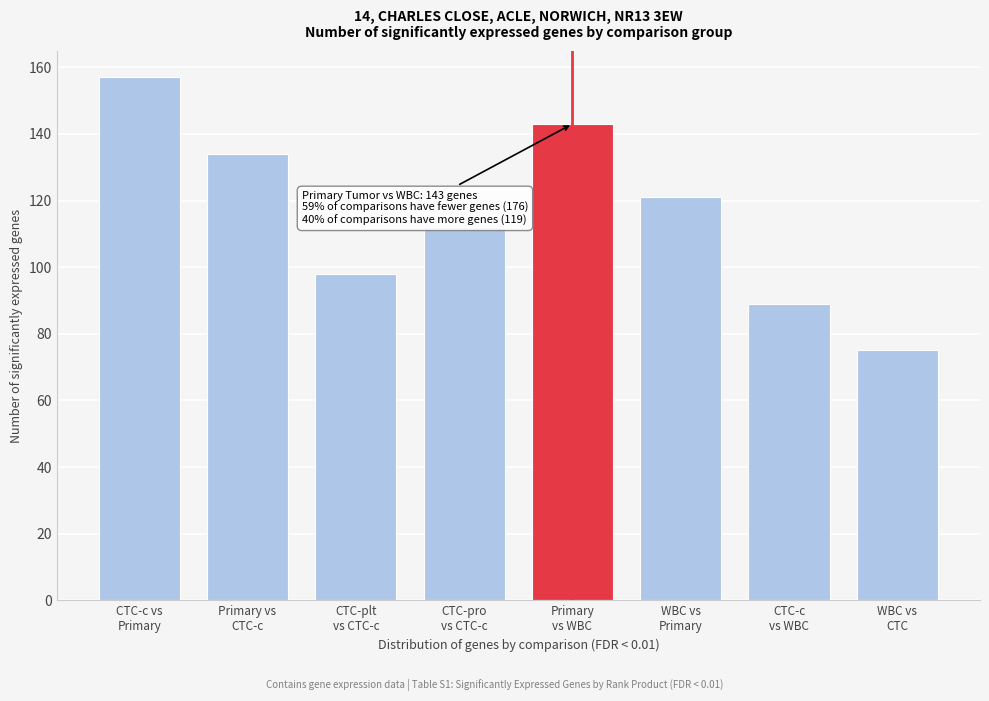

Reading left to right, transcribe all the data shown in this chart.

157	134	98	112	143	121	89	75